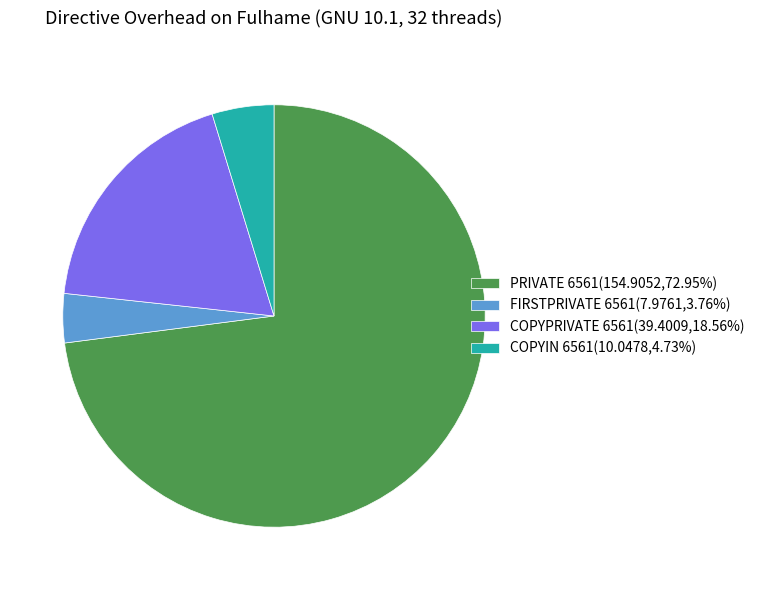

Rank the categories by value from highest to lowest.

PRIVATE 6561, COPYPRIVATE 6561, COPYIN 6561, FIRSTPRIVATE 6561